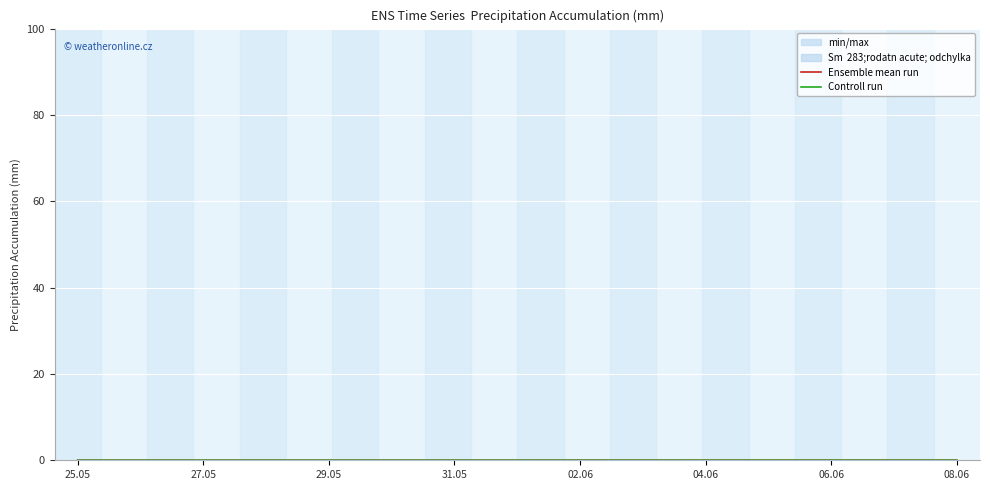

Is it true that Controll run equals 0.0 at 04.06?

True